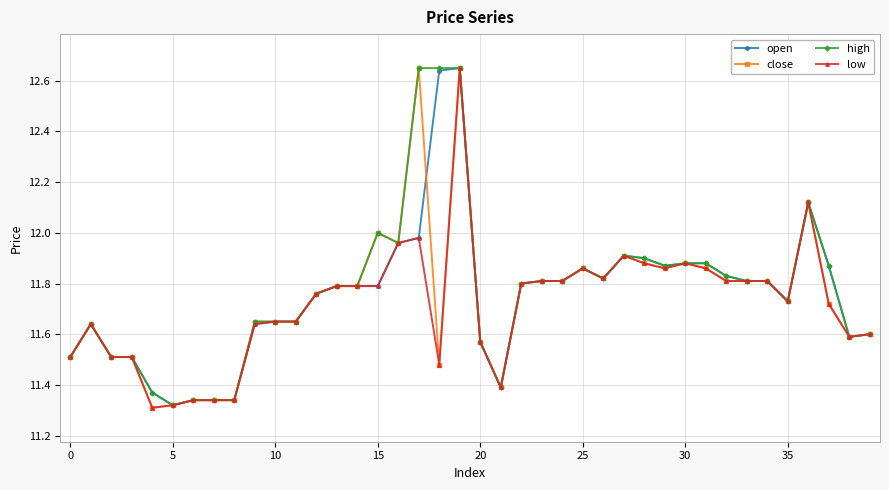

Rank the series by their average value, from lowest to highest.

low, close, open, high